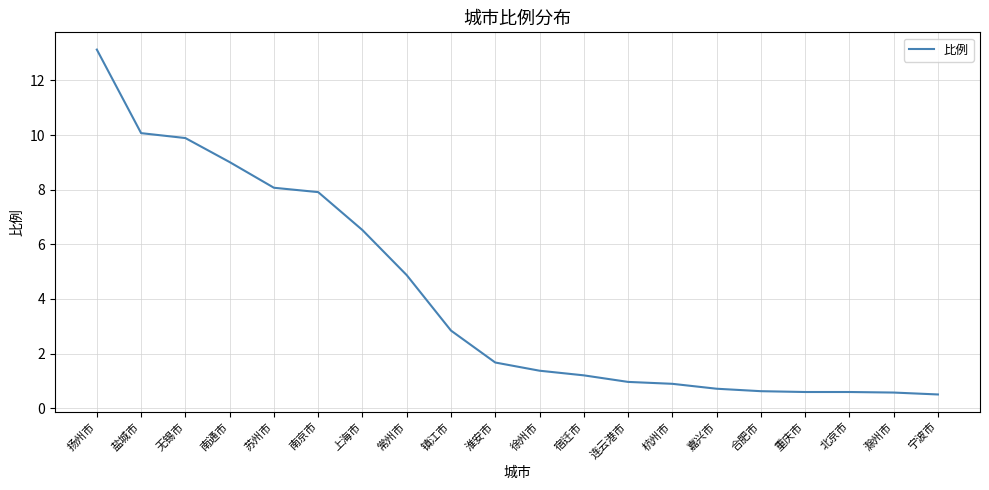

Where is the data nearest to the value 6?

上海市